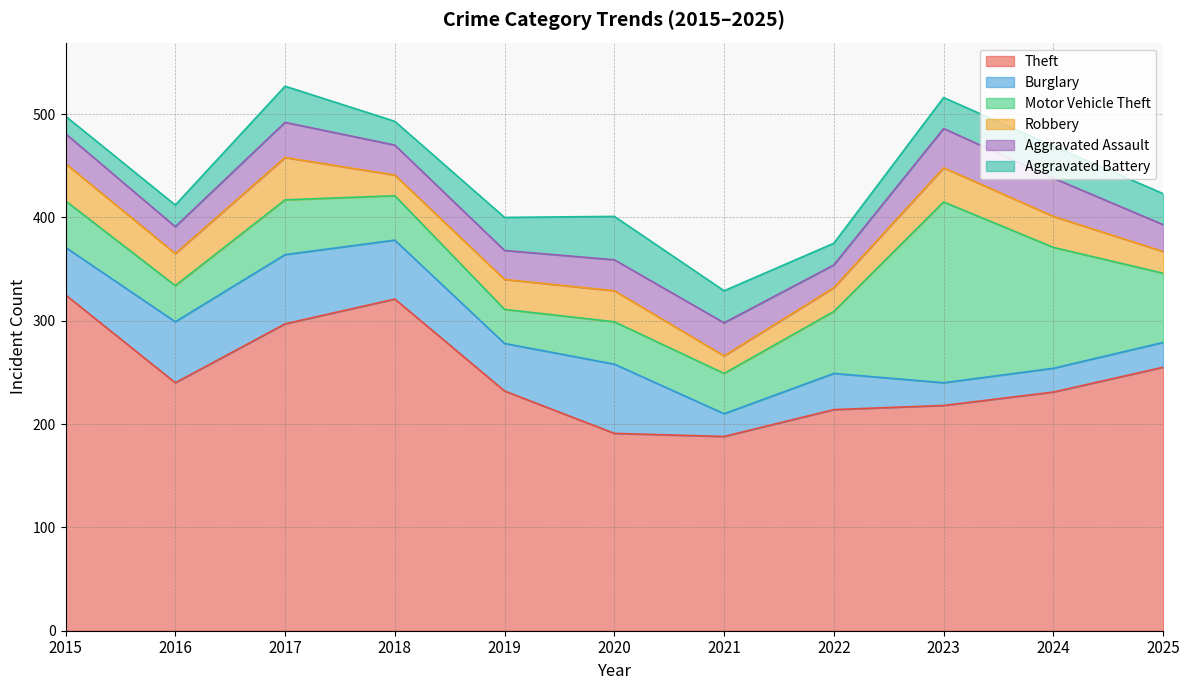

True or false: Aggravated Assault has more than 1 points higher than both neighbors.

True